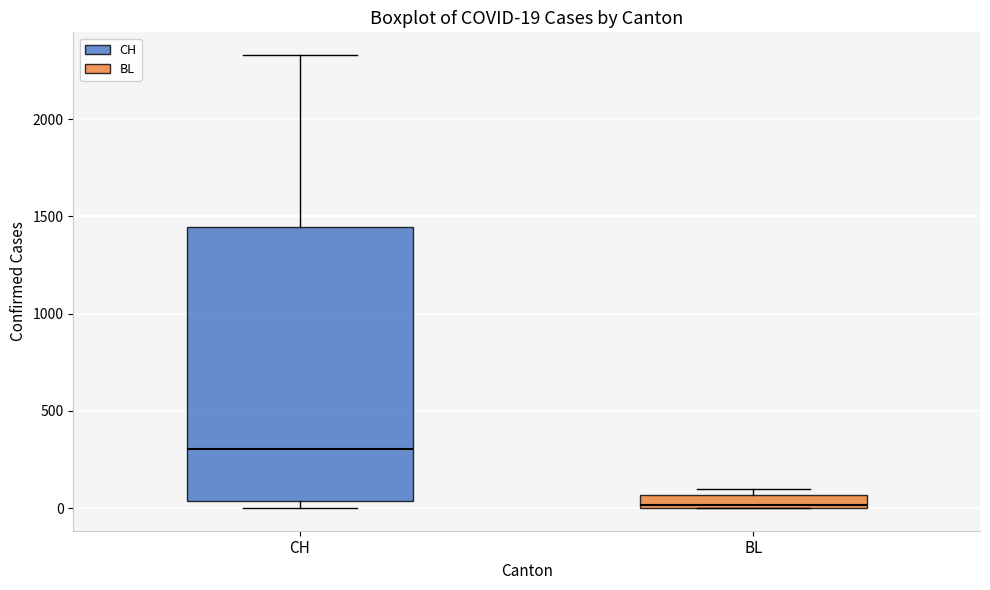

Which box has the lowest median line?

BL